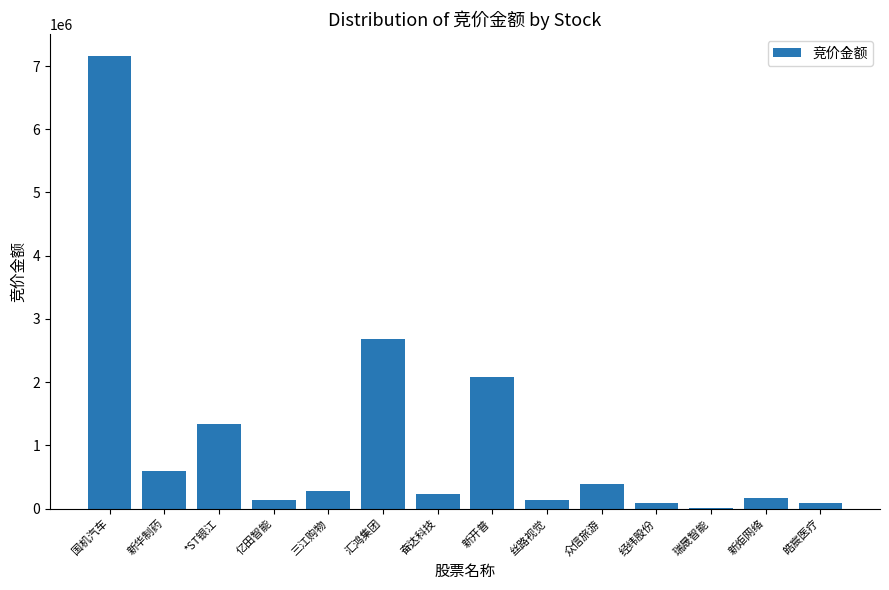

Where does the data first go above 272384?

国机汽车